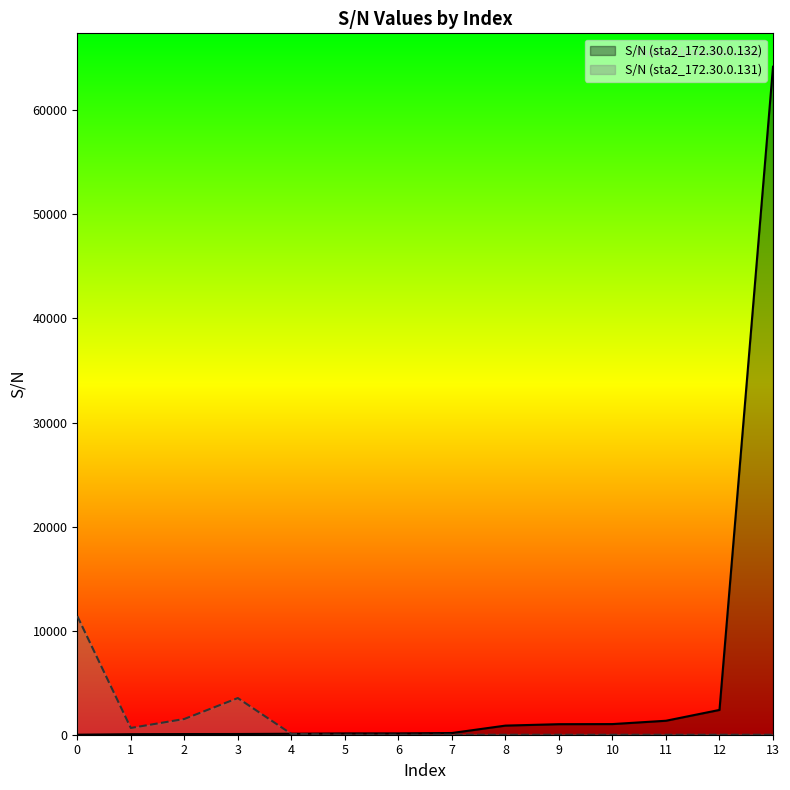

What is the difference between the S/N (sta2_172.30.0.132) values at 10 and 0?

1022